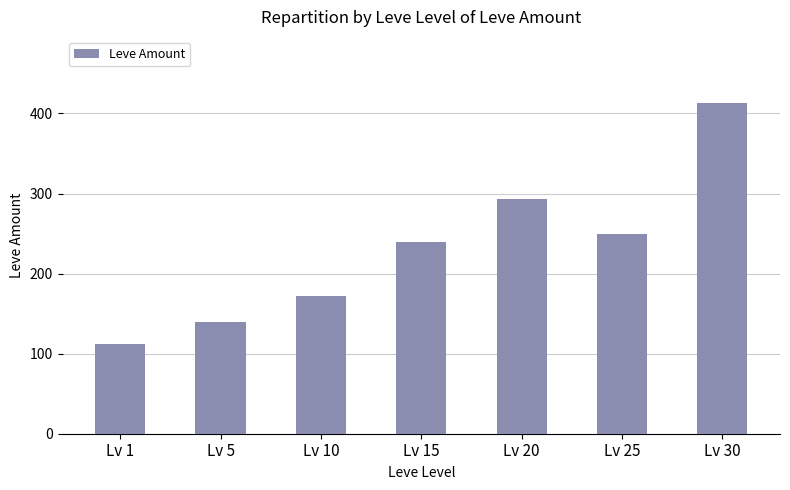

What is the approximate value at Lv 1, to the nearest 5?

110